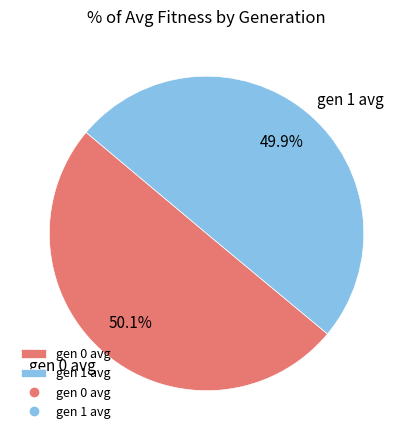

Does any single category account for the majority?

Yes